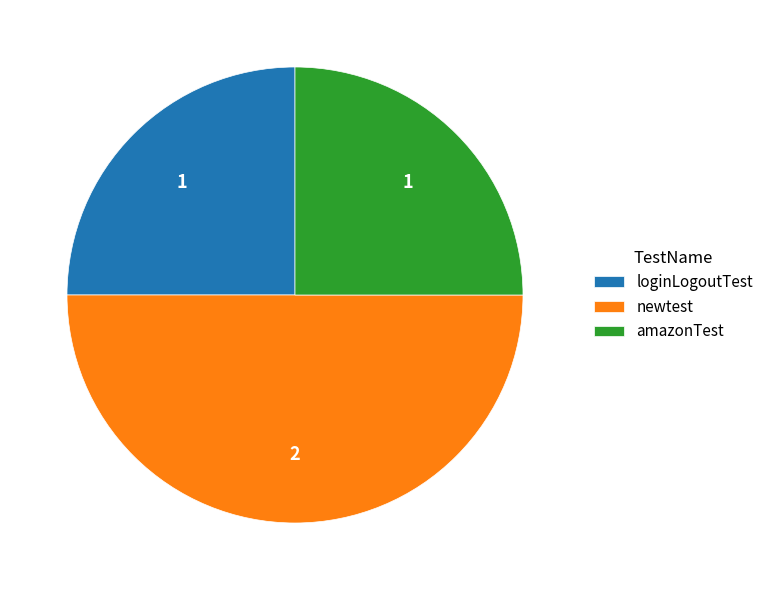

Is it true that amazonTest is 25% of the pie?

True